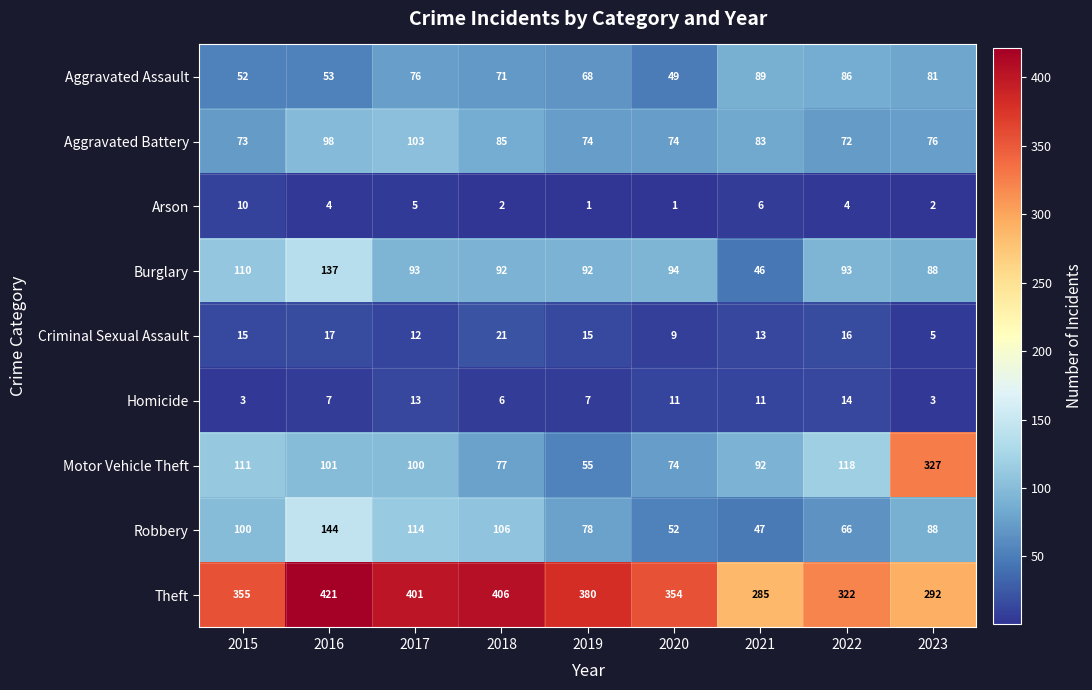

Is it true that Aggravated Battery equals 23 at 2021?

False